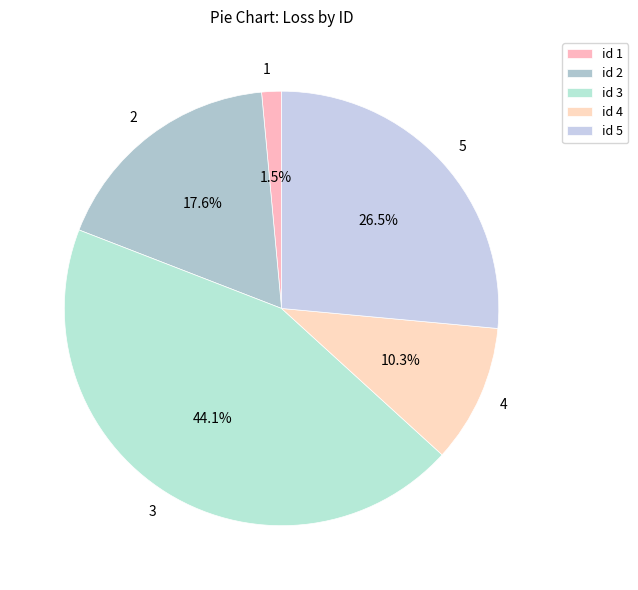

What is the ratio of the value at 4 to the value at 2?

0.6